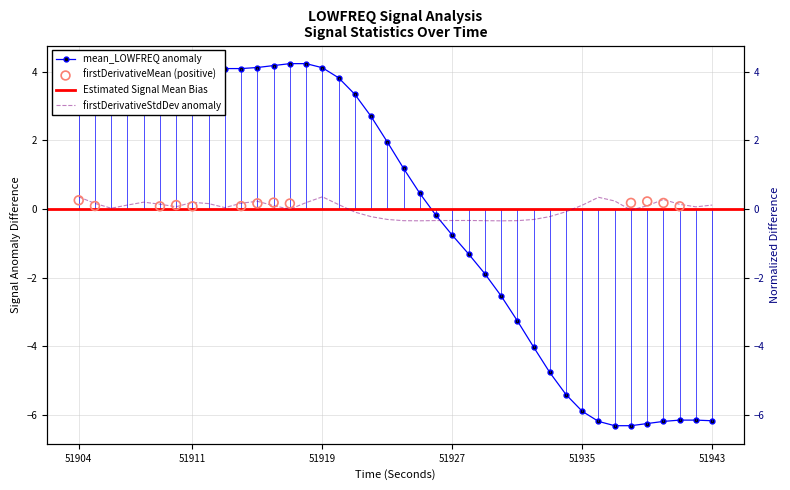

Which series has the widest spread of Y values?

mean_LOWFREQ